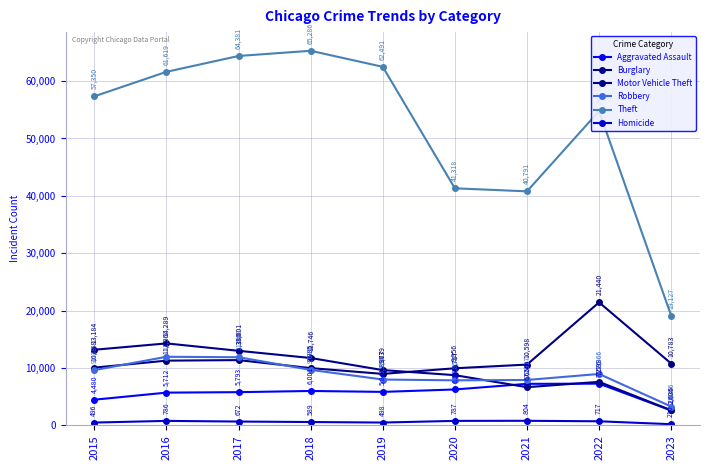

What is the value of the Burglary point at the 7th from the left?

6659